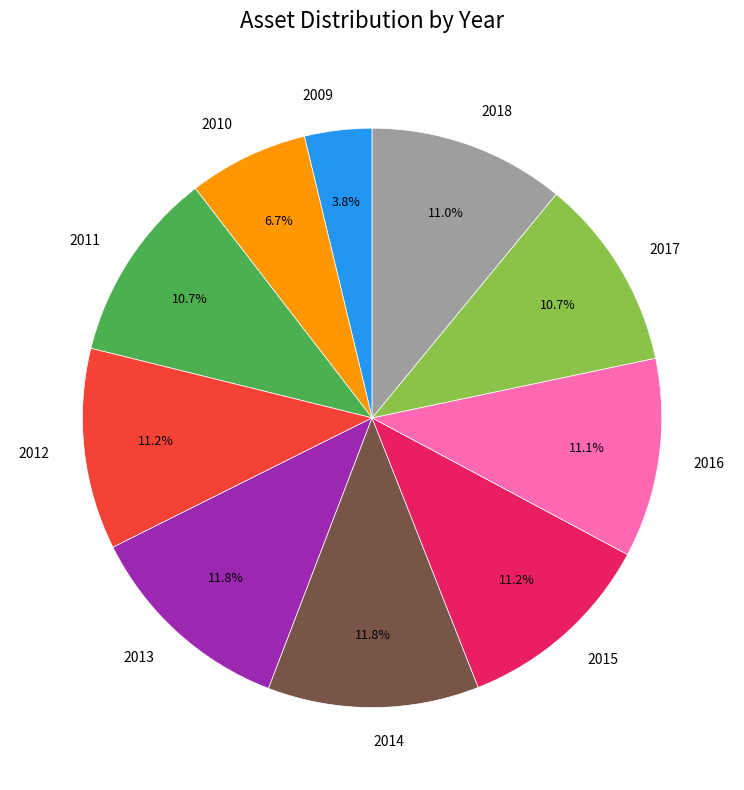

True or false: 2010 accounts for 7% of the total.

True